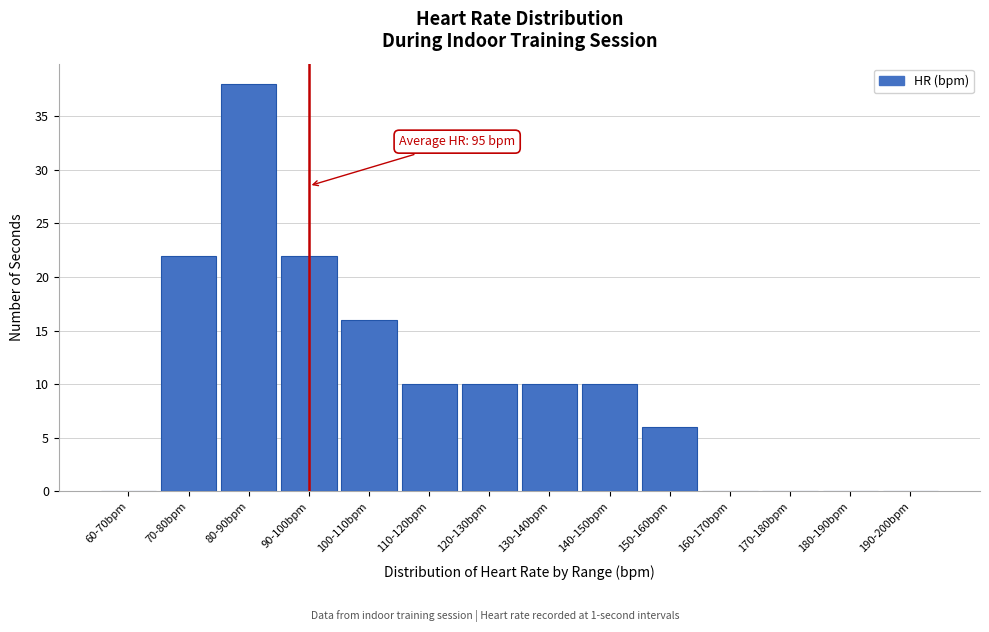

Reading left to right, list all the values displayed in this chart.

60-70bpm=0	70-80bpm=22	80-90bpm=38	90-100bpm=22	100-110bpm=16	110-120bpm=10	120-130bpm=10	130-140bpm=10	140-150bpm=10	150-160bpm=6	160-170bpm=0	170-180bpm=0	180-190bpm=0	190-200bpm=0